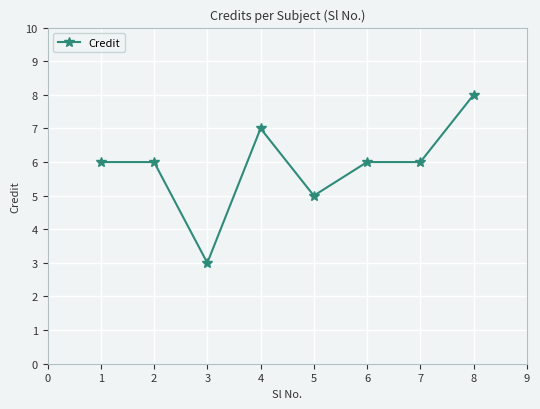

What is the average value?

6